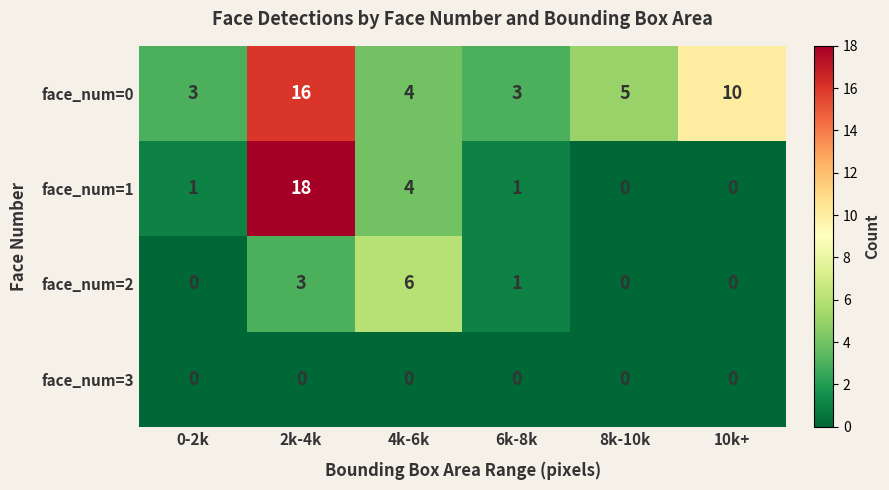

List the series in order of their overall mean, lowest first.

face_num=3, face_num=2, face_num=1, face_num=0